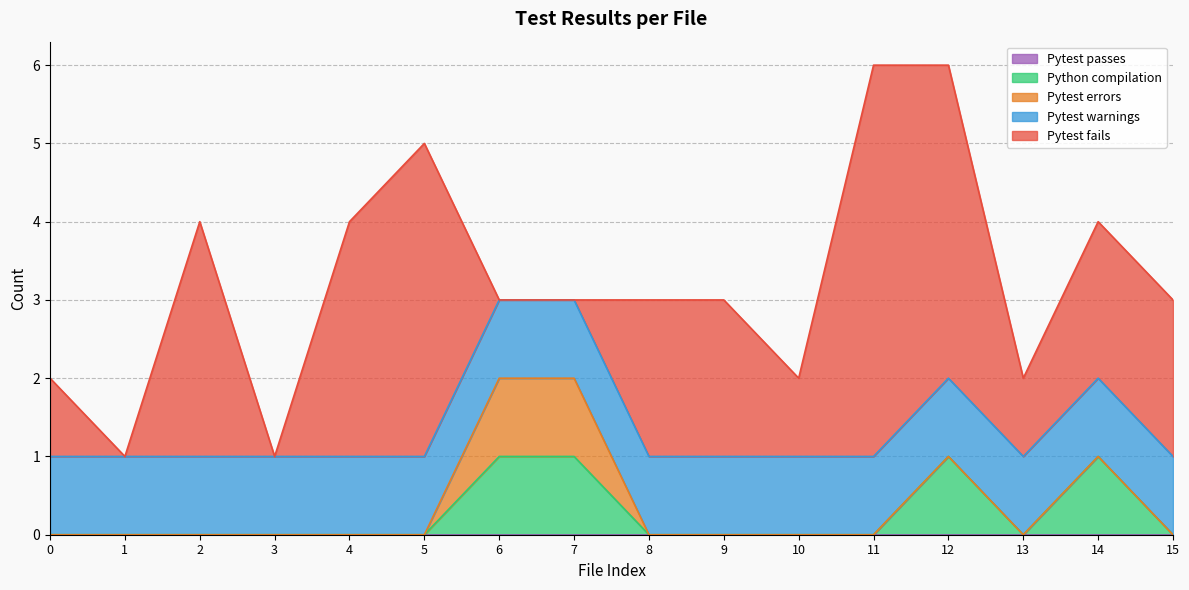

What is the spread (max minus min) of values at 14?

2